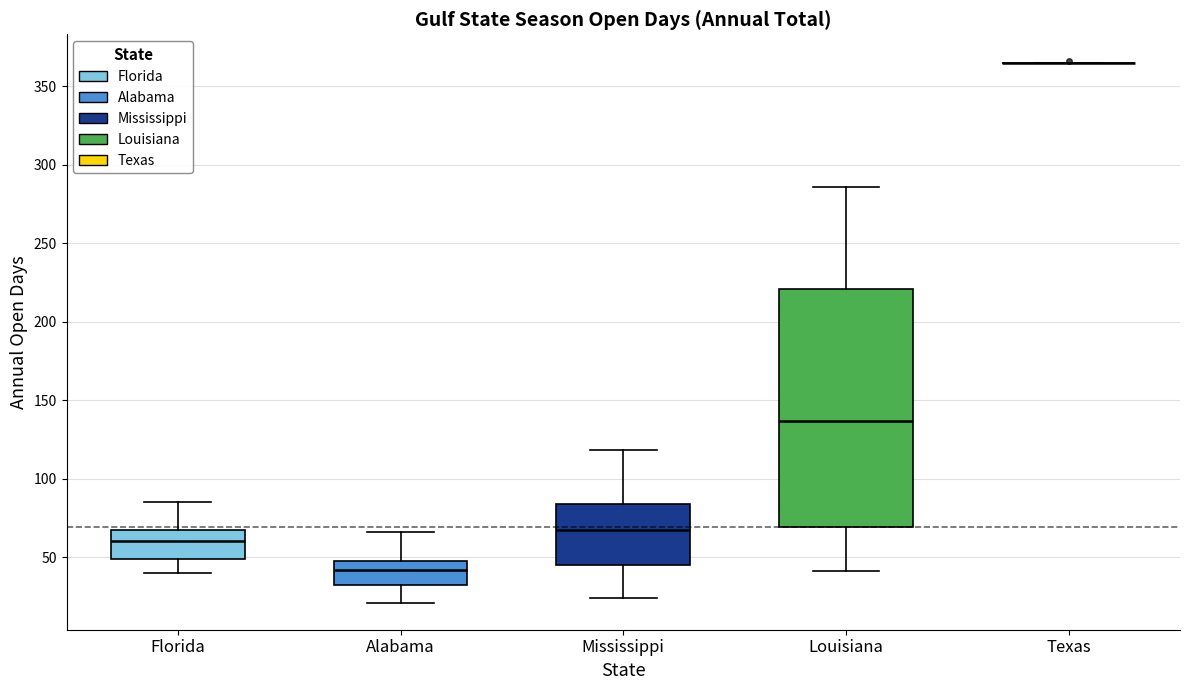

Where does the median line of the box for Alabama sit on the y-axis? The values are not printed on the chart, so give them approximately, as read against the axis.

40